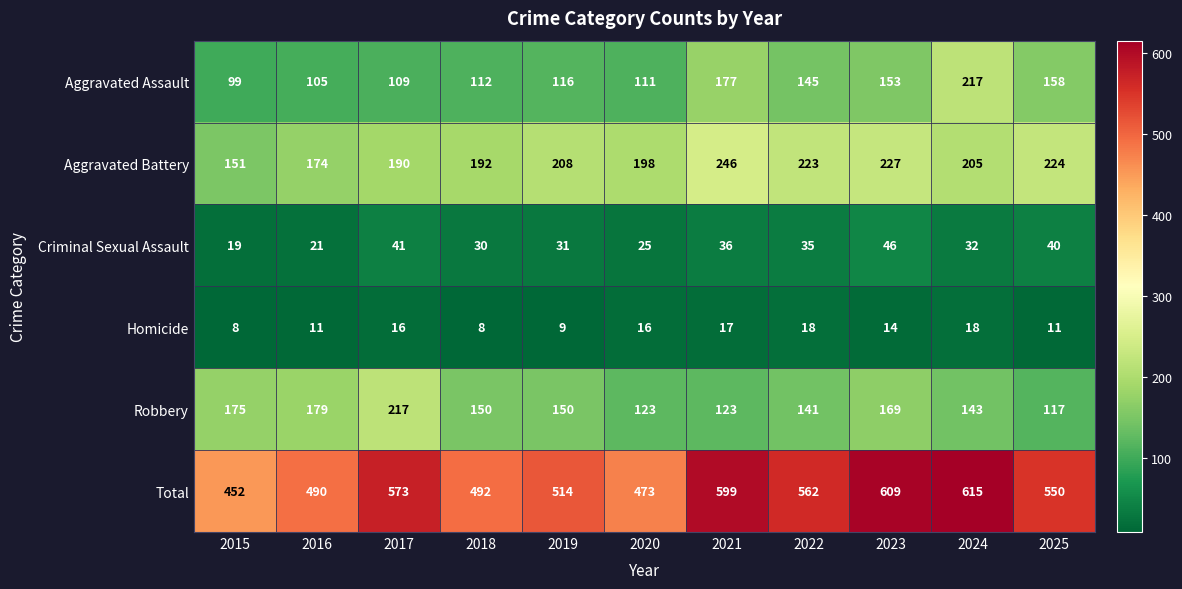

What is the smallest value displayed?

8